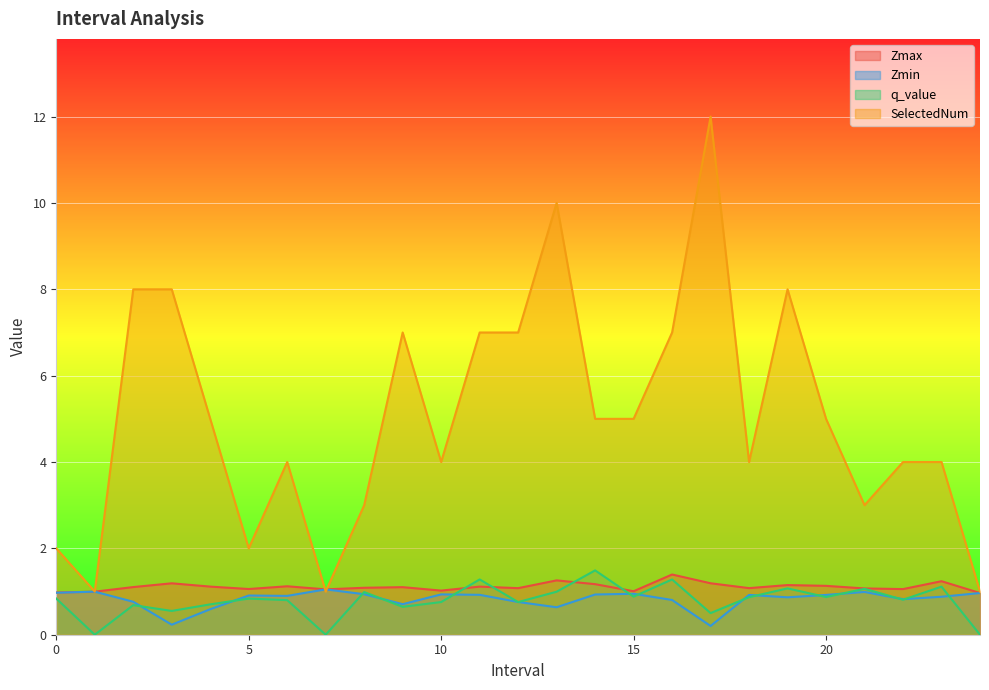

Rank the series at 9 from highest to lowest value.

SelectedNum, Zmax, Zmin, q_value